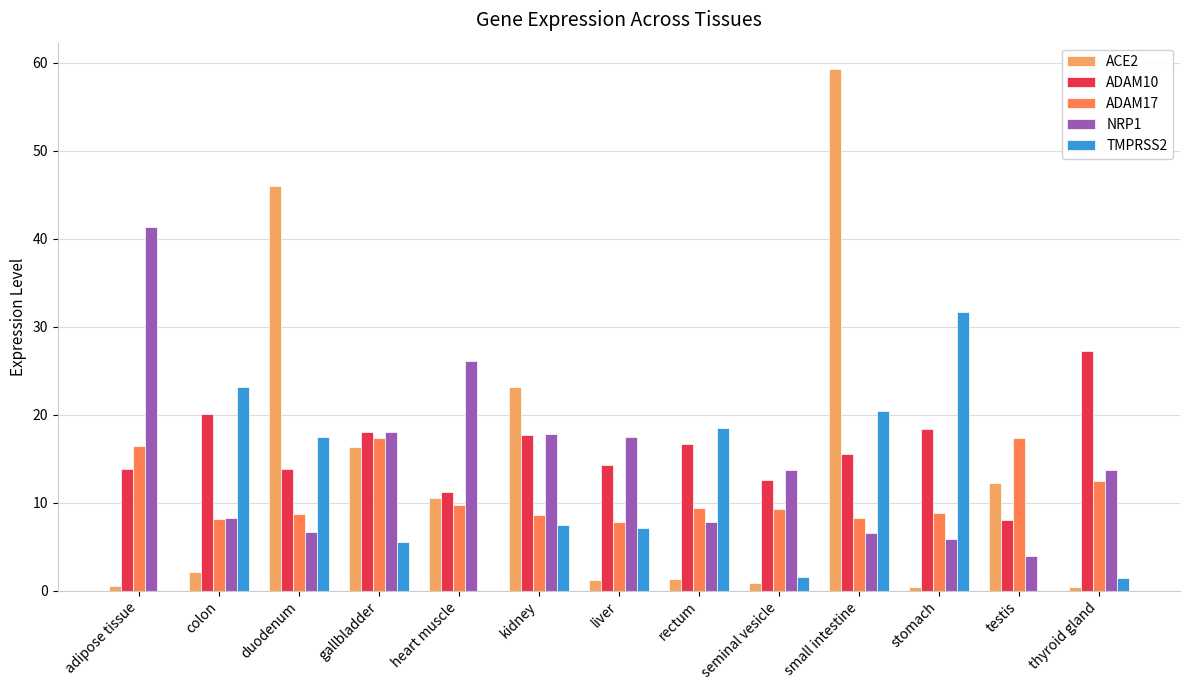

What is the sum of all ADAM10 values?

207.7